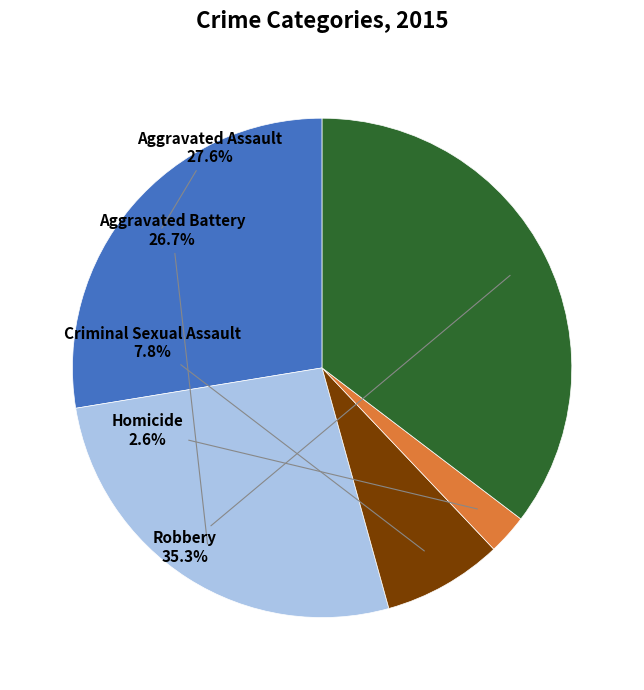

Is there any slice that represents more than half of the pie?

No